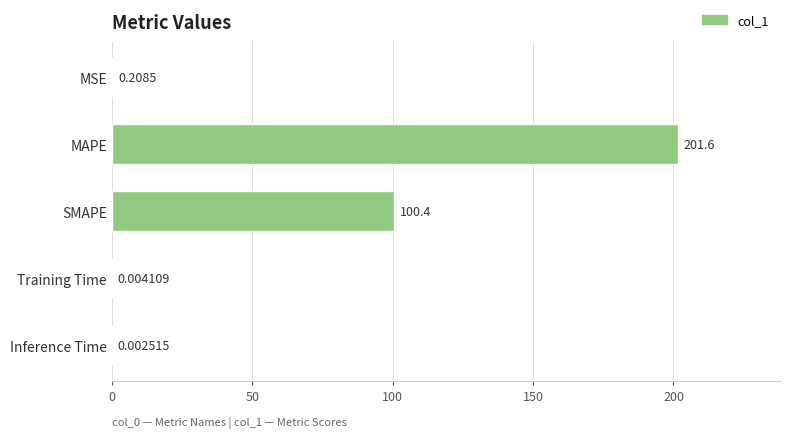

What is the sum of the values at Training Time and MAPE?

201.6